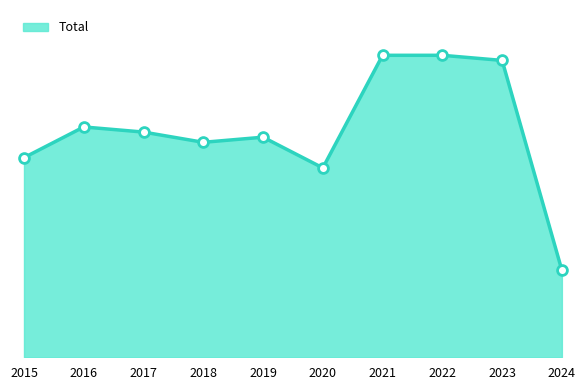

Does the chart have visible grid lines?

No